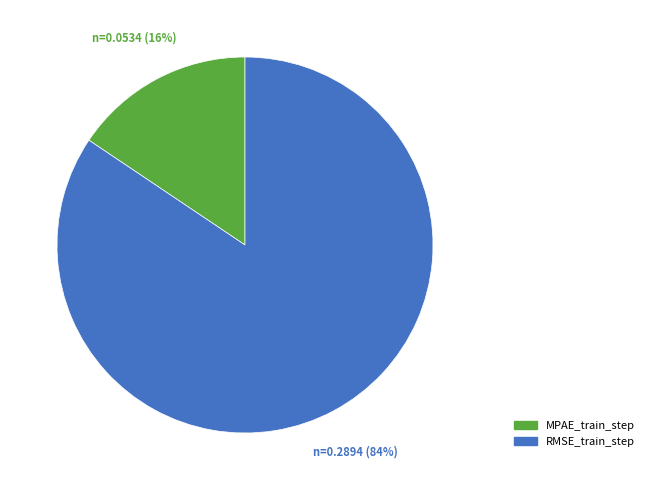

Is the sum of MPAE_train_step and RMSE_train_step greater than half?

Yes